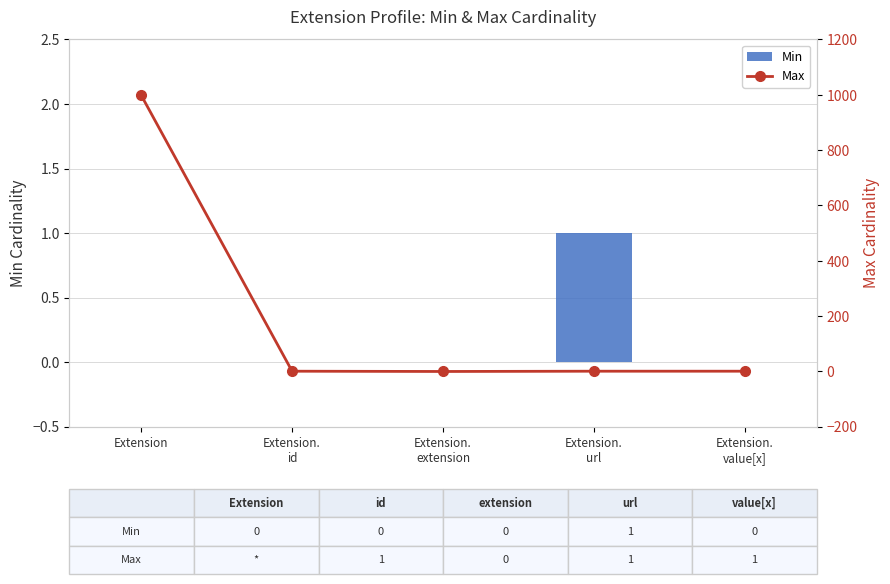

What position from the right is Extension?

5